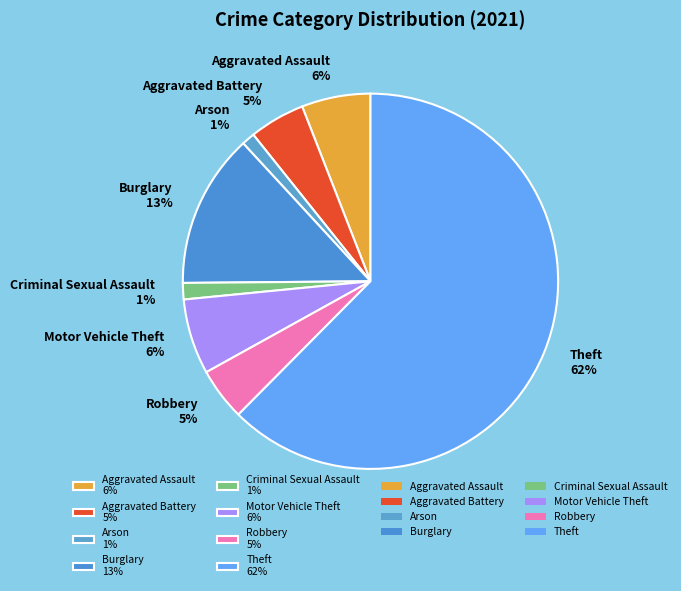

The Aggravated Assault slice represents 1% of the pie. True or false?

False